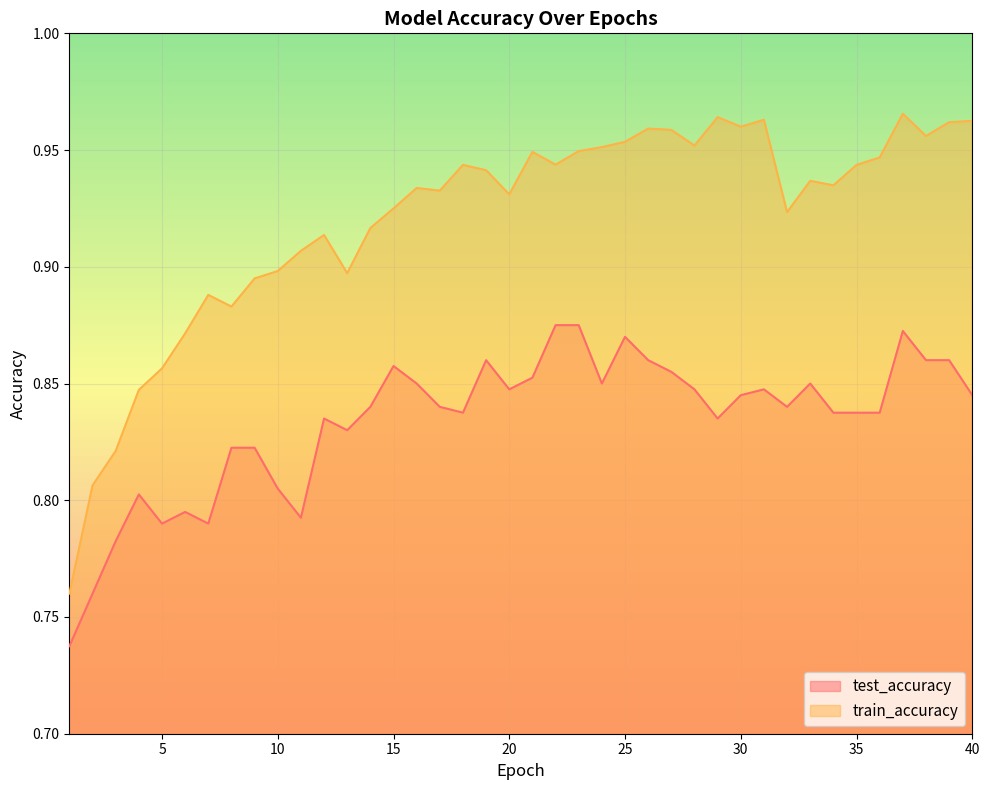

Reading left to right, list all the values displayed in this chart.

test_accuracy: 0.7	0.8	0.8	0.8	0.8	0.8	0.8	0.8	0.8	0.8	0.8	0.8	0.8	0.8	0.9	0.9	0.8	0.8	0.9	0.8	0.9	0.9	0.9	0.8	0.9	0.9	0.9	0.8	0.8	0.8	0.8	0.8	0.8	0.8	0.8	0.8	0.9	0.9	0.9	0.8
train_accuracy: 0.8	0.8	0.8	0.8	0.9	0.9	0.9	0.9	0.9	0.9	0.9	0.9	0.9	0.9	0.9	0.9	0.9	0.9	0.9	0.9	0.9	0.9	0.9	1.0	1.0	1.0	1.0	1.0	1.0	1.0	1.0	0.9	0.9	0.9	0.9	0.9	1.0	1.0	1.0	1.0